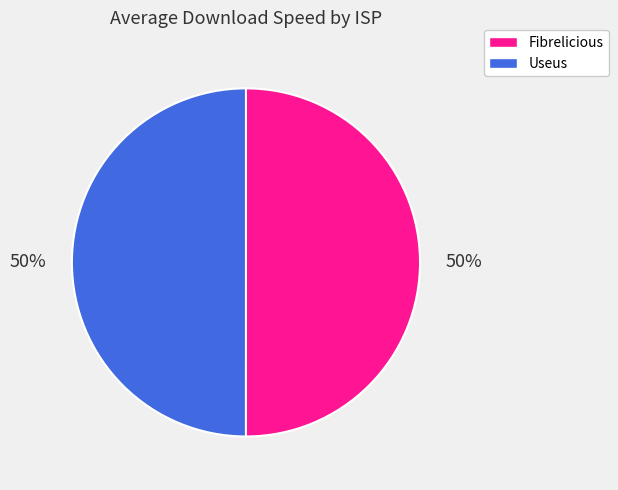

To the nearest percent, what is the average slice percentage?

50%